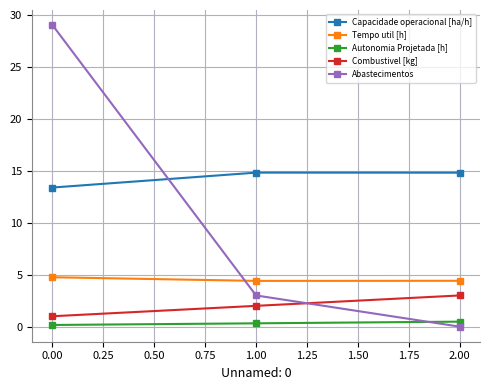

Count the Tempo util [h] values in the range 4 to 5.

3